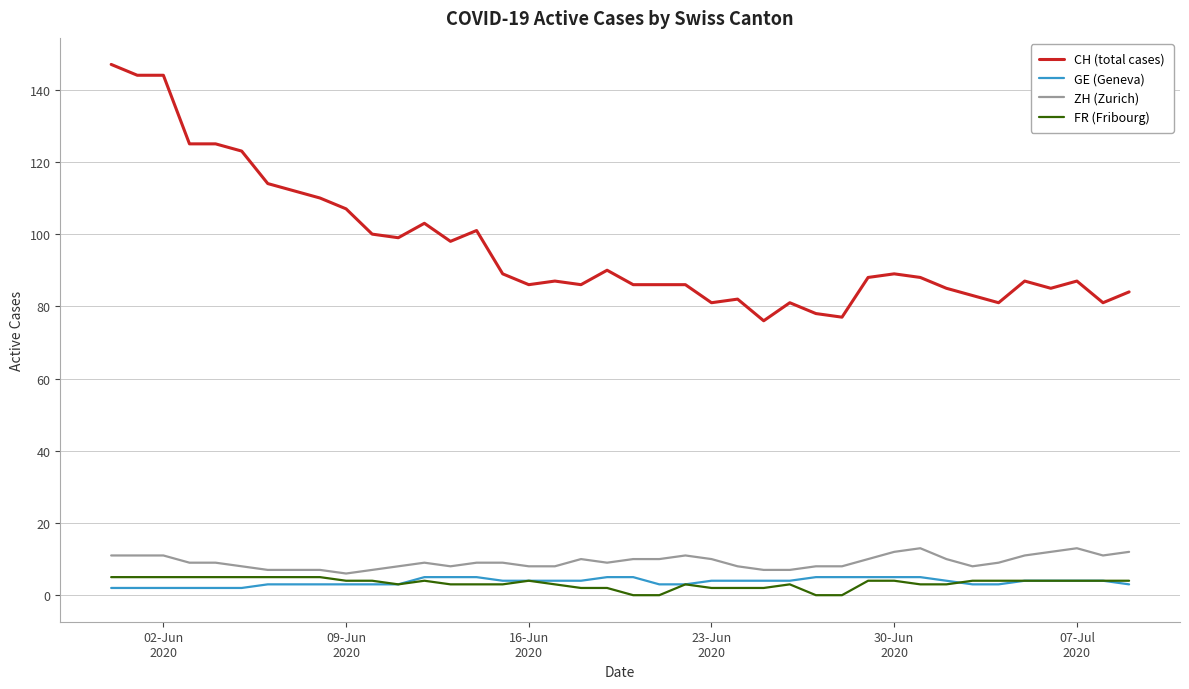

Which series has the largest total across all categories?

CH (total cases)